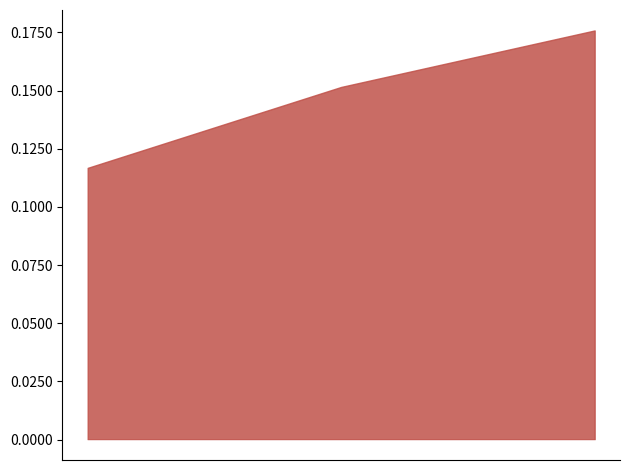

Count the values in the range 0 to 1.

3